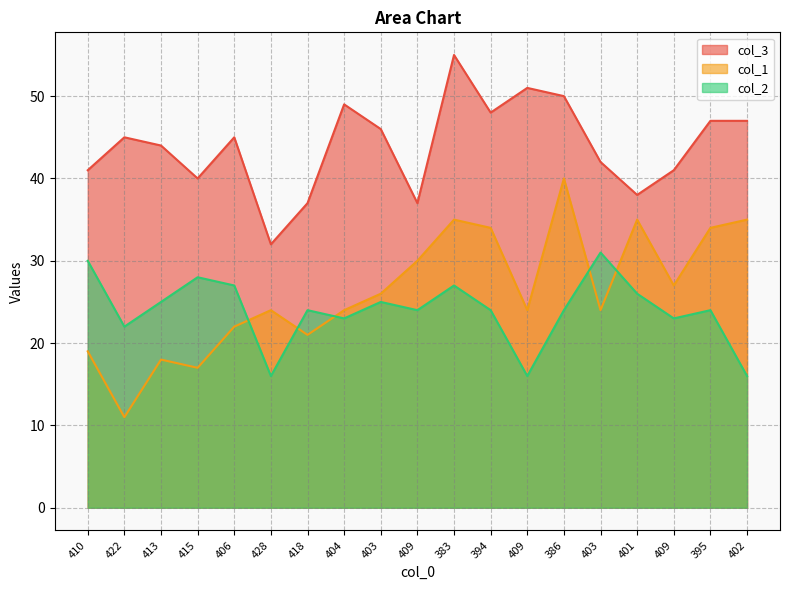

Which has a higher value, 394 or 402?

394